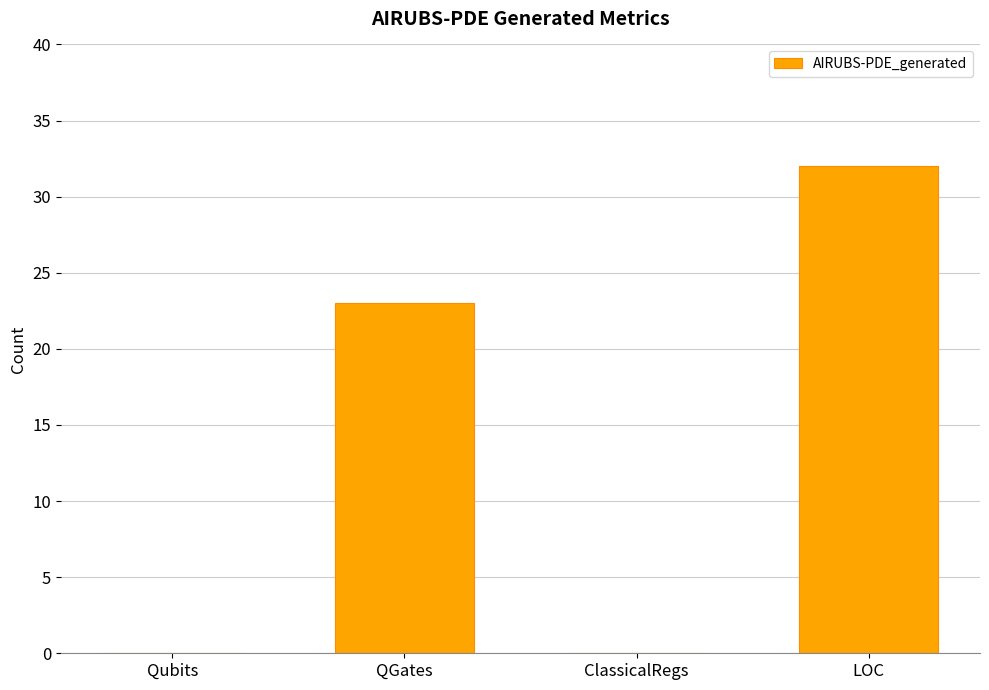

What is the difference between the values at QGates and ClassicalRegs?

23